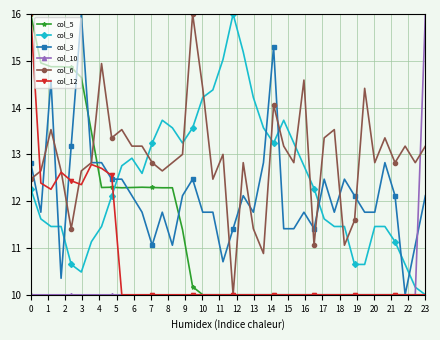

What is the value of the col_12 point at the 18th from the left?

10.0